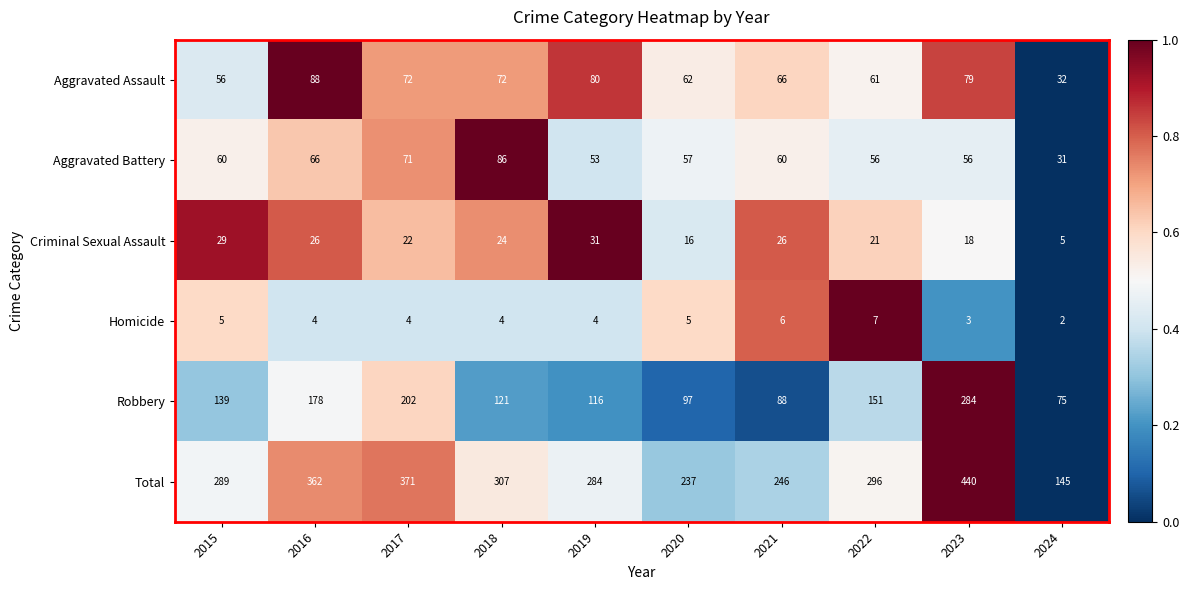

True or false: Aggravated Assault has a value of 32 at 2024.

True